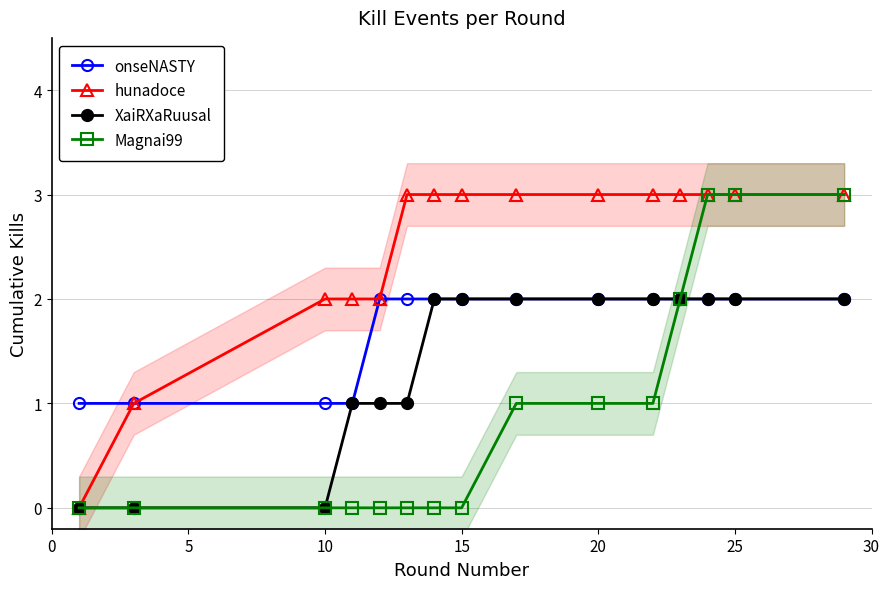

Is it true that Magnai99 equals 0 at 15?

True